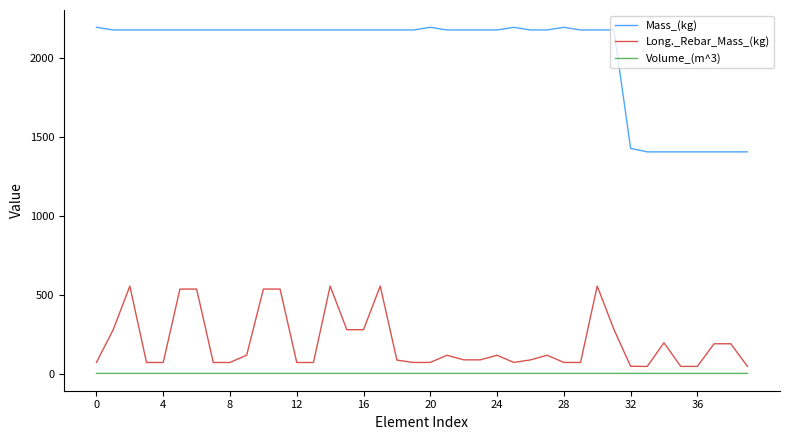

Which series has the largest total across all categories?

Mass_(kg)